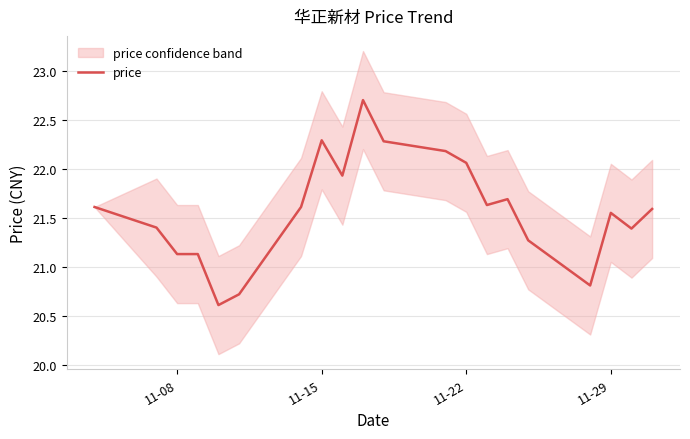

Is it true that price equals 22.3 at 11-15?

True